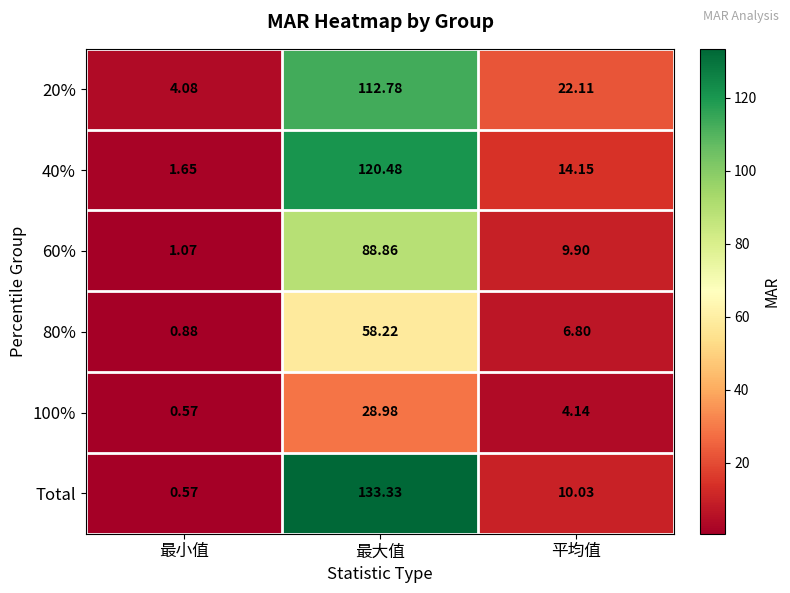

At which category is the sum across all series the highest?

最大值